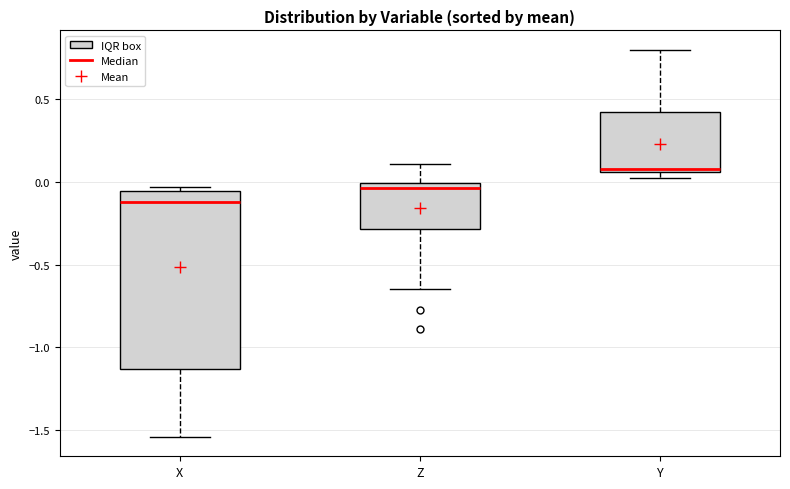

Reading left to right, transcribe this box plot: for each box, give where its median line is, the range the box spans, and where its two whiskers end, as read against the y-axis. The values are not printed on the chart, so give them approximately, as read against the axis.

X: median -0.10, box -1.15 to -0.05, whiskers -1.55 to -0.05 (just above the box's upper edge)
Z: median -0.05, box -0.30 to 0.00, whiskers -0.65 to 0.10
Y: median 0.10, box 0.05 to 0.40, whiskers 0.05 (just below the box's lower edge) to 0.80